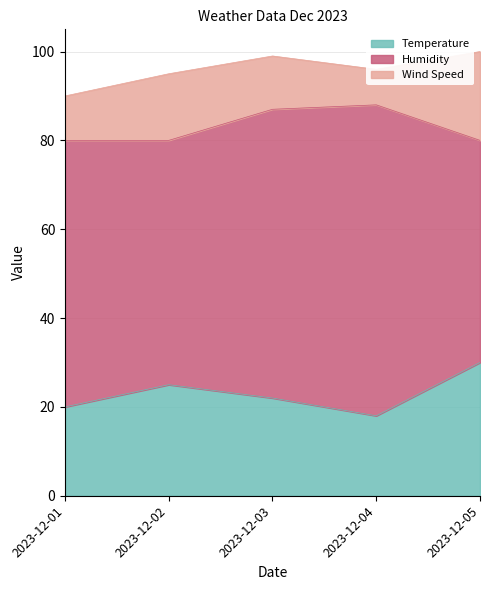

Does the chart display data point markers on the line(s)?

No